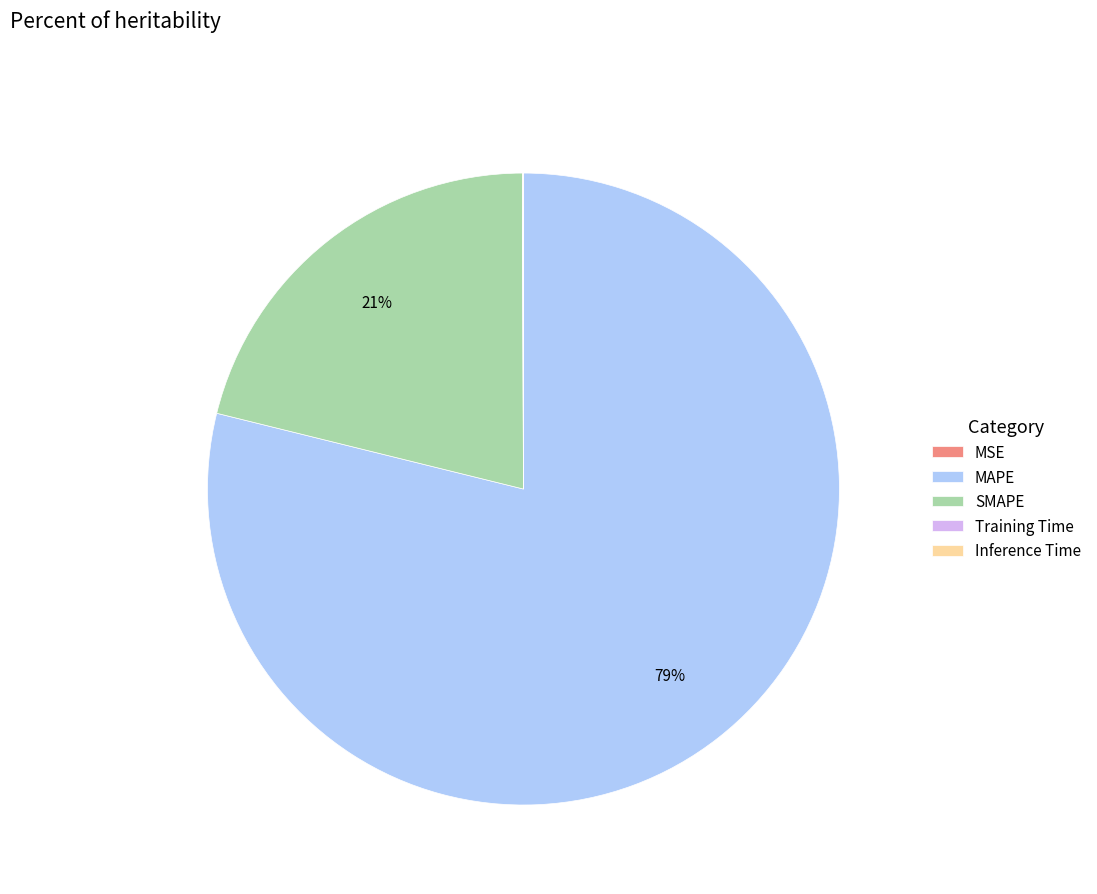

Is there any slice that represents more than half of the pie?

Yes